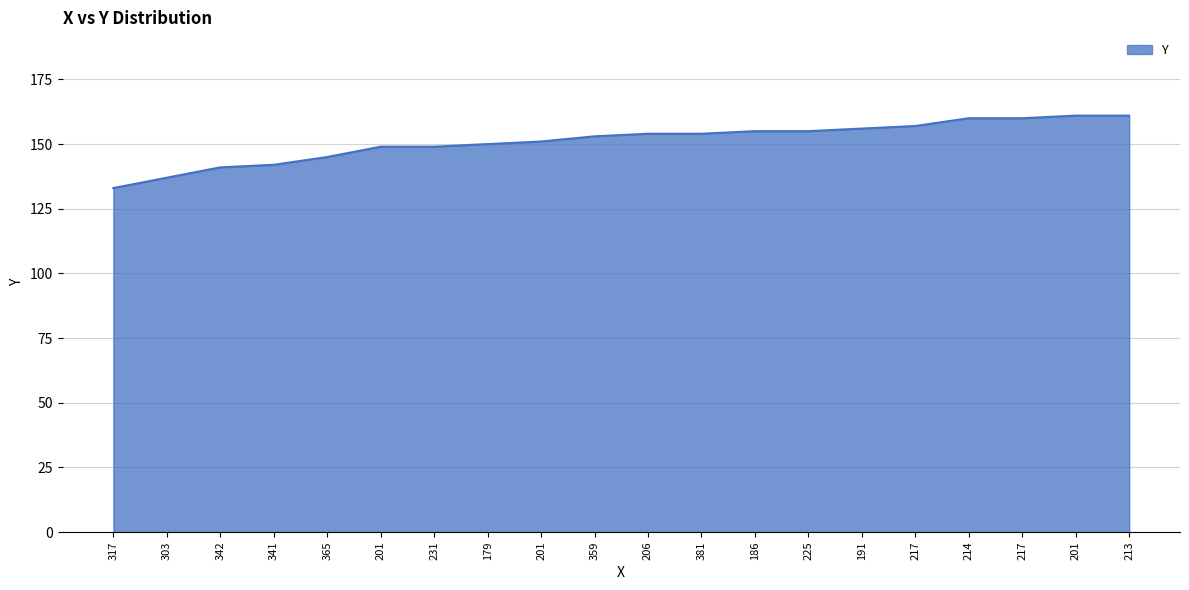

How many series are shown in this chart?

1